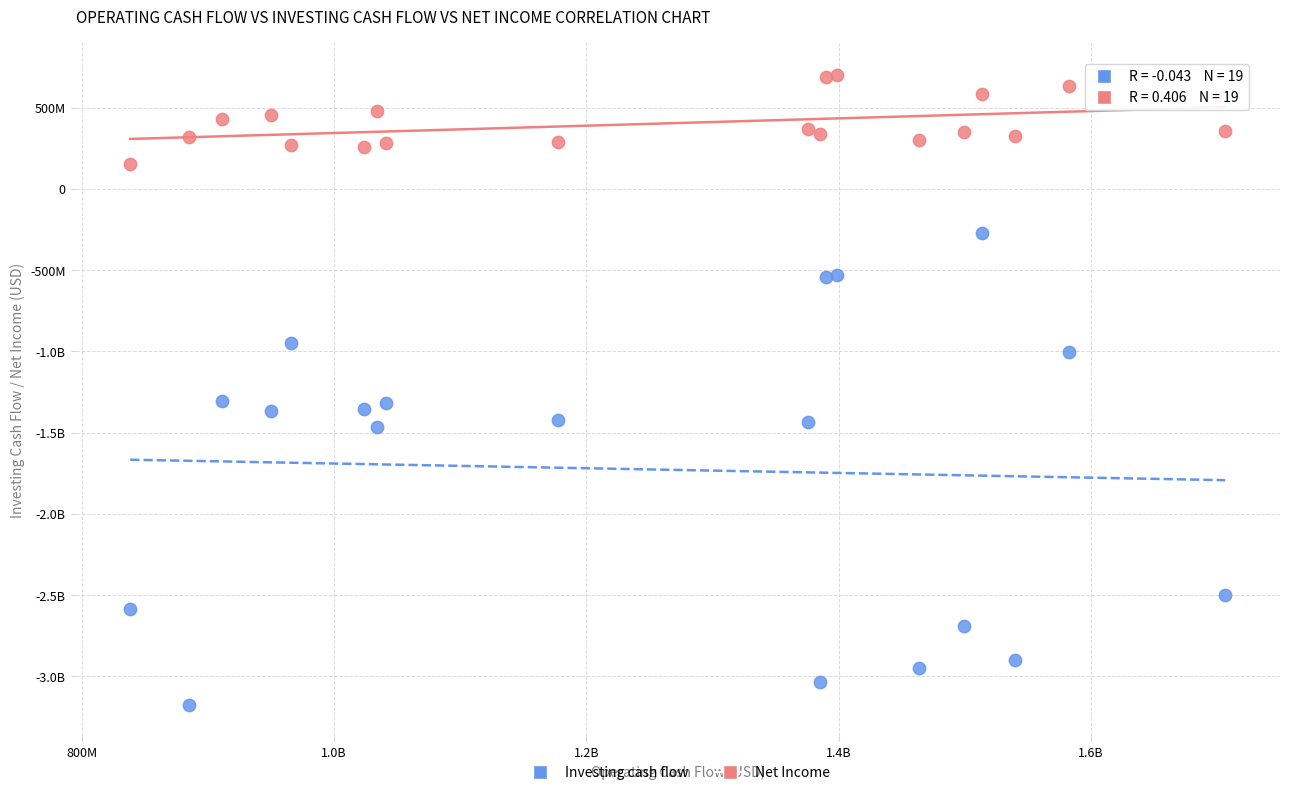

What are all the series names shown in the legend?

Investing cash flow, Net Income